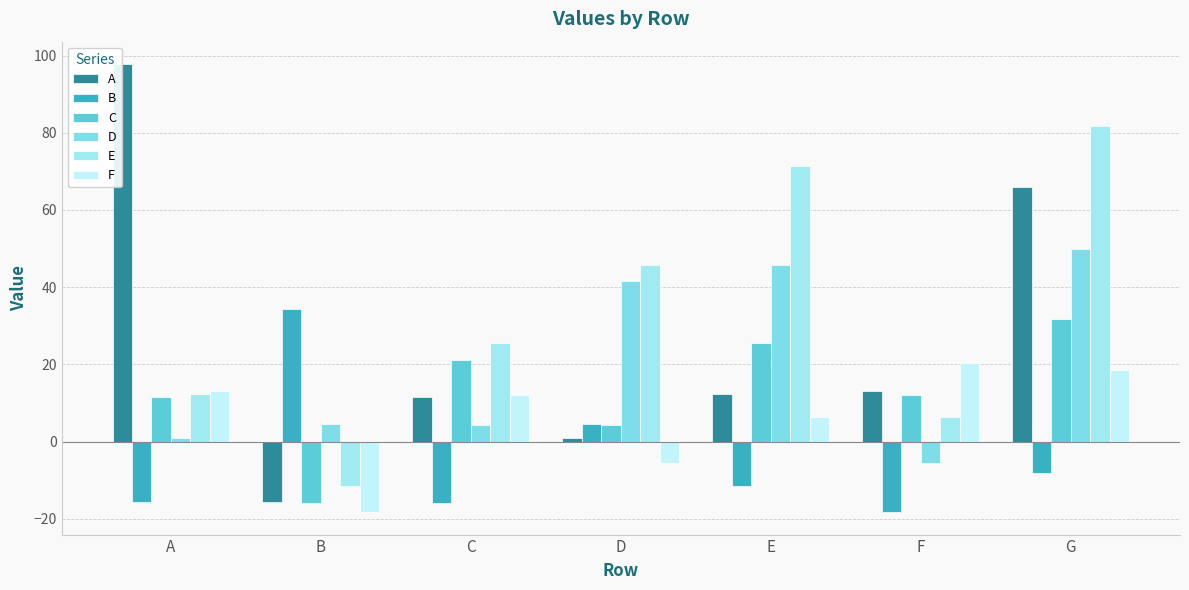

How many categories are shown in the chart?

7